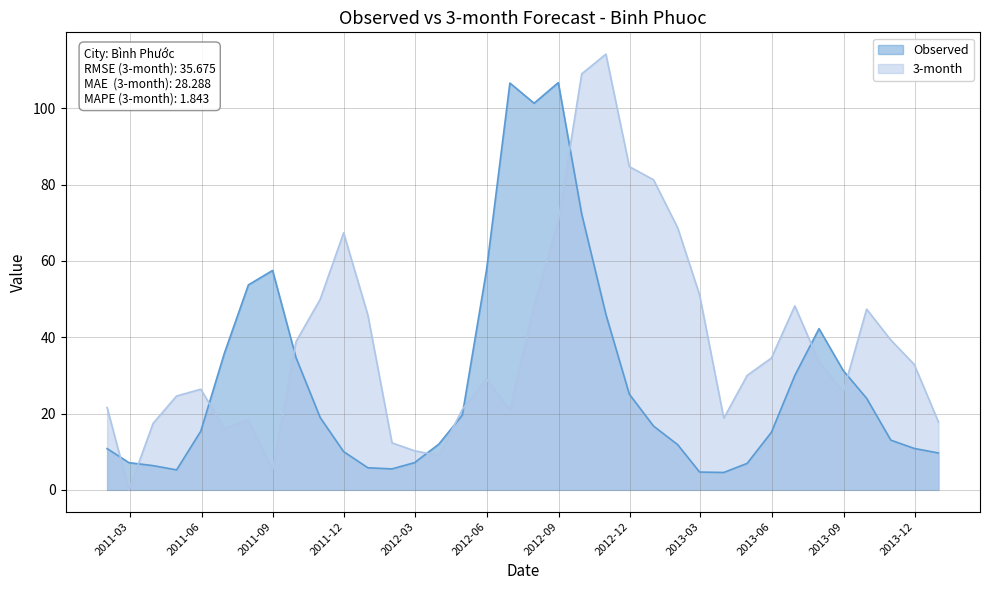

Between which two adjacent categories do Observed and 3-month first intersect?

2011-01-31 and 2011-02-28